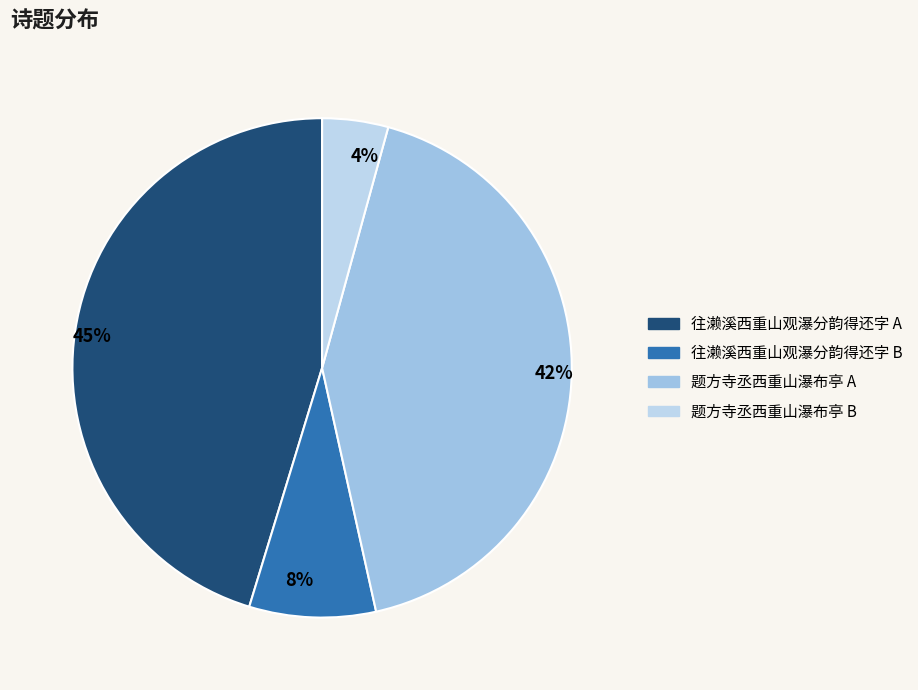

How many segments does this pie chart have?

4